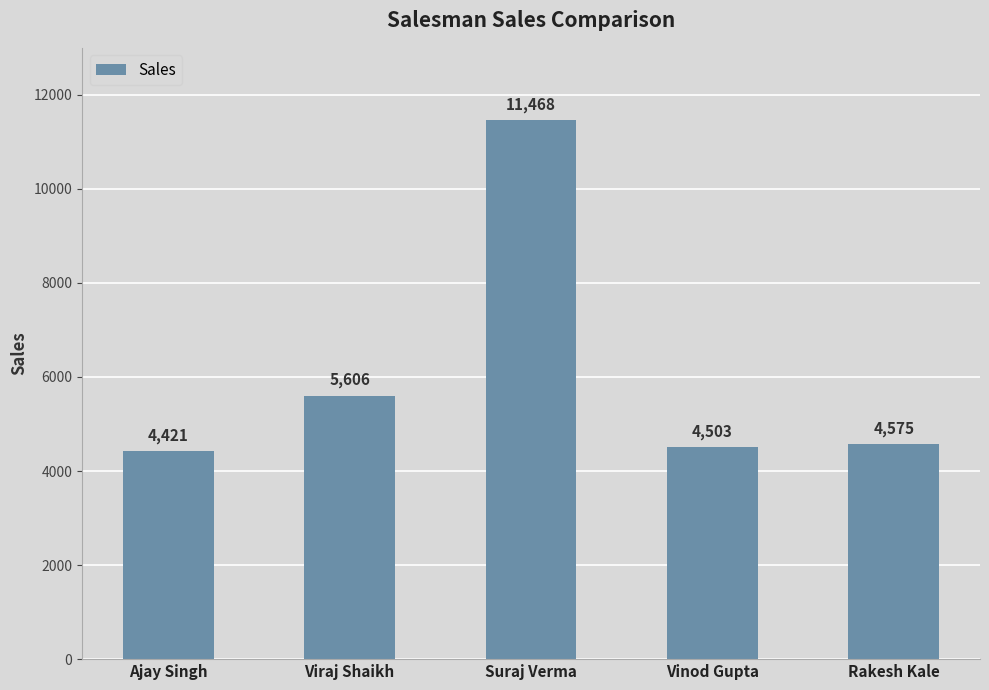

At which category does the chart reach its minimum across all series?

Ajay Singh